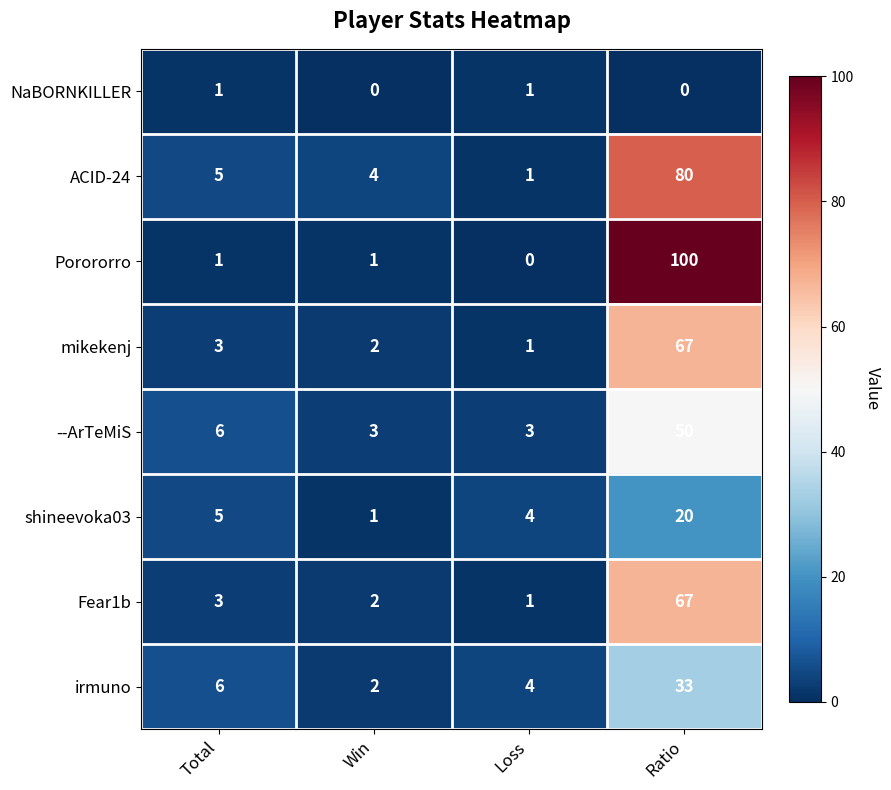

What is the difference between the highest and lowest values at Ratio?

100